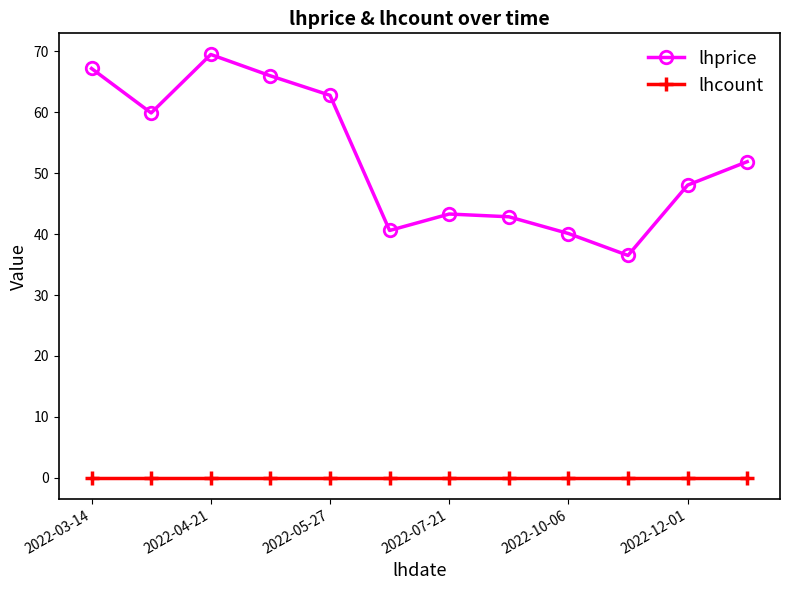

What is the lowest value of the lhprice series?

36.5